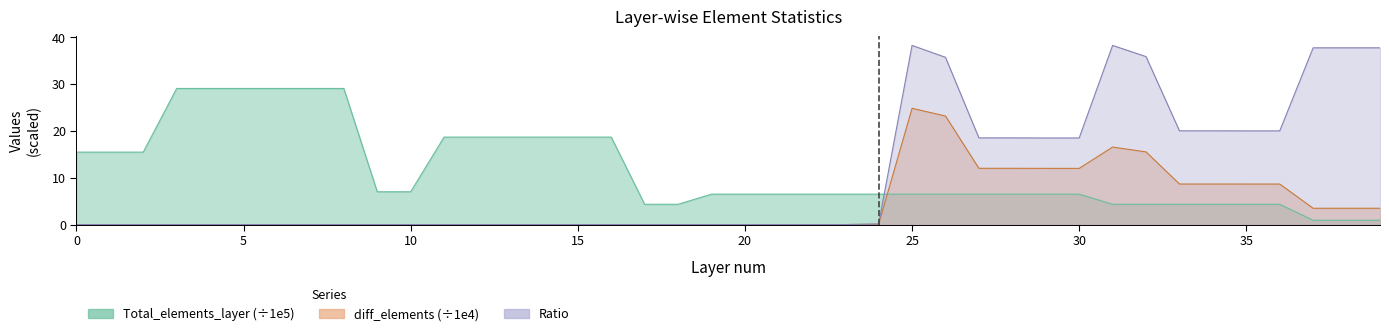

At how many categories does at least one series exceed 30?

7